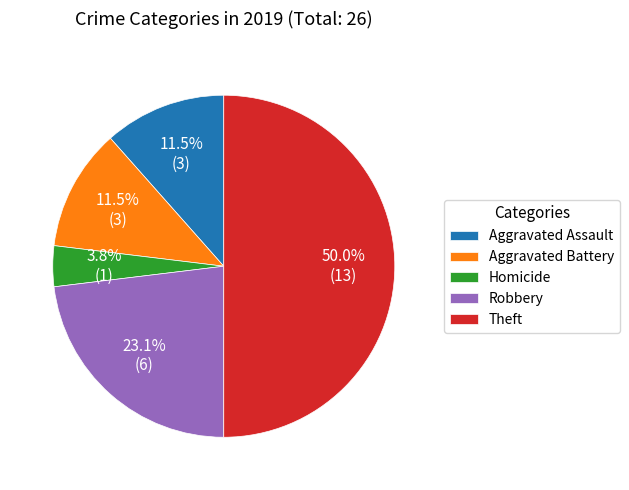

To the nearest percent, what percentage of the pie is Robbery?

23%